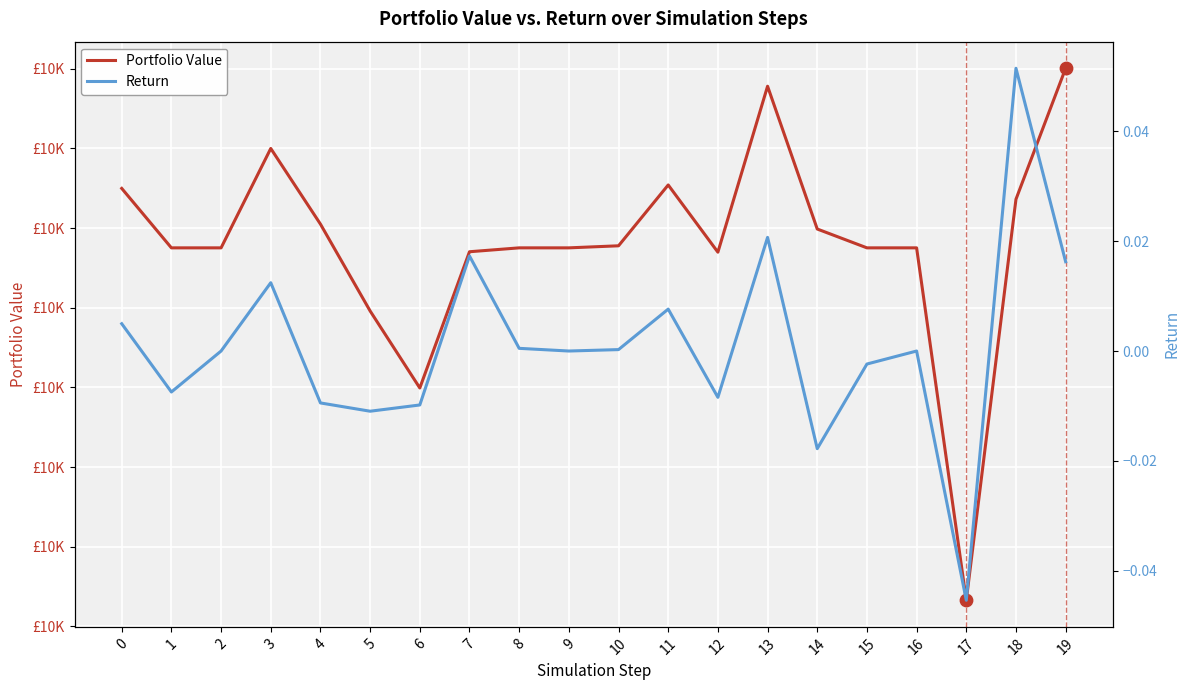

Which series has the largest total across all categories?

Portfolio Value